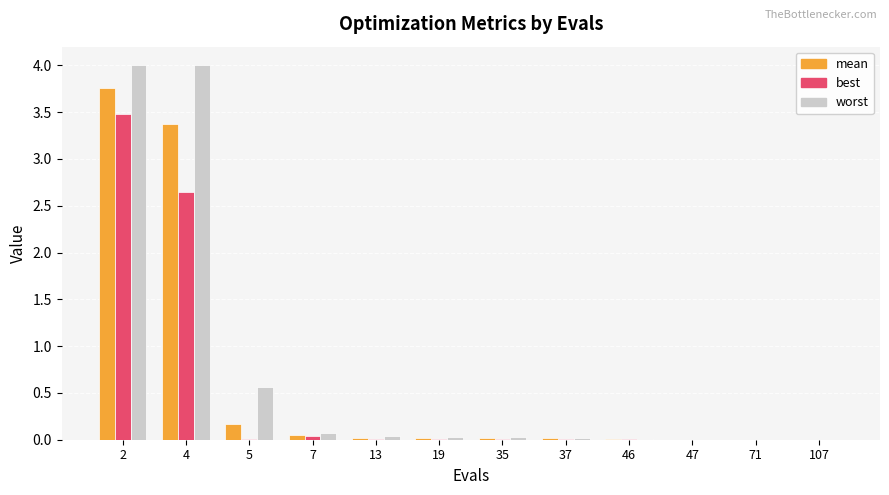

Count the number of data series in this chart.

3